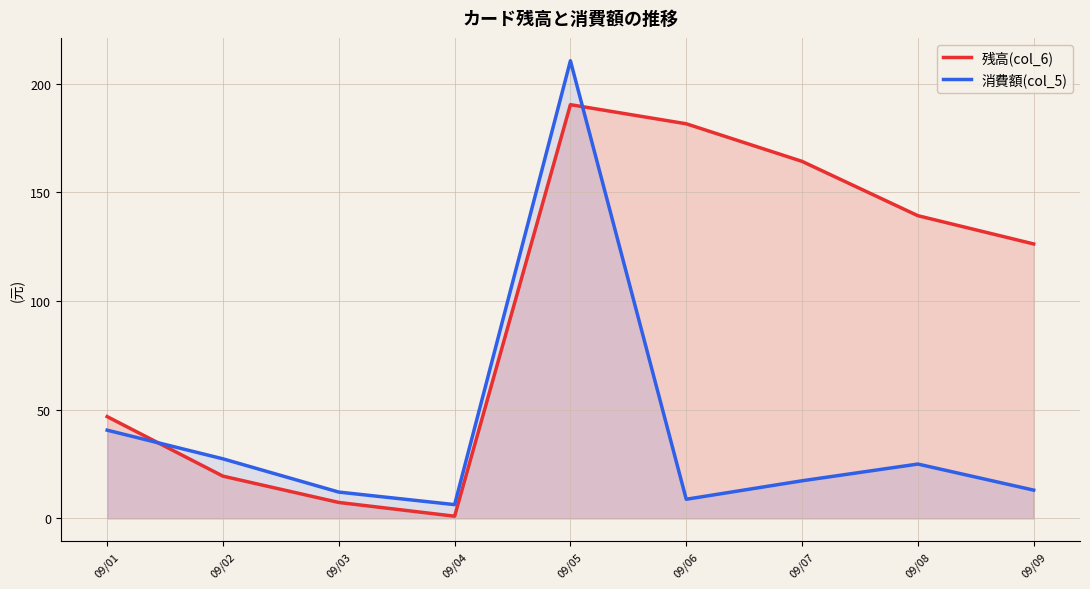

How many values in the 消費額(col_5) series are below 17?

4